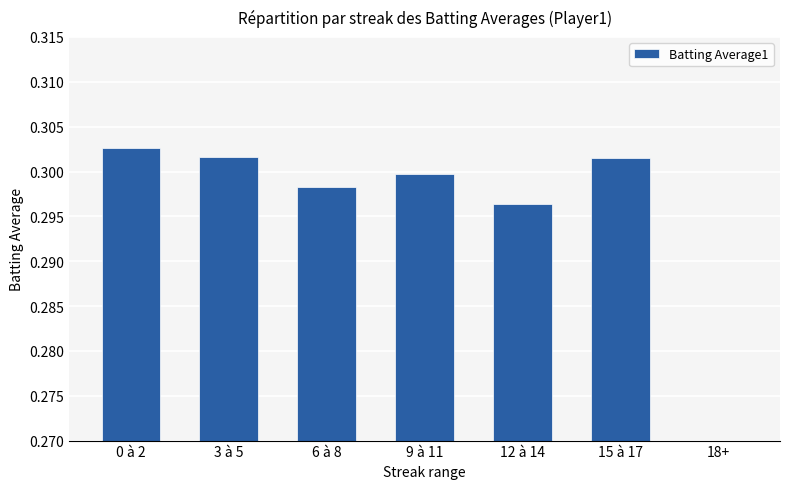

How many distinct data groups are displayed?

1